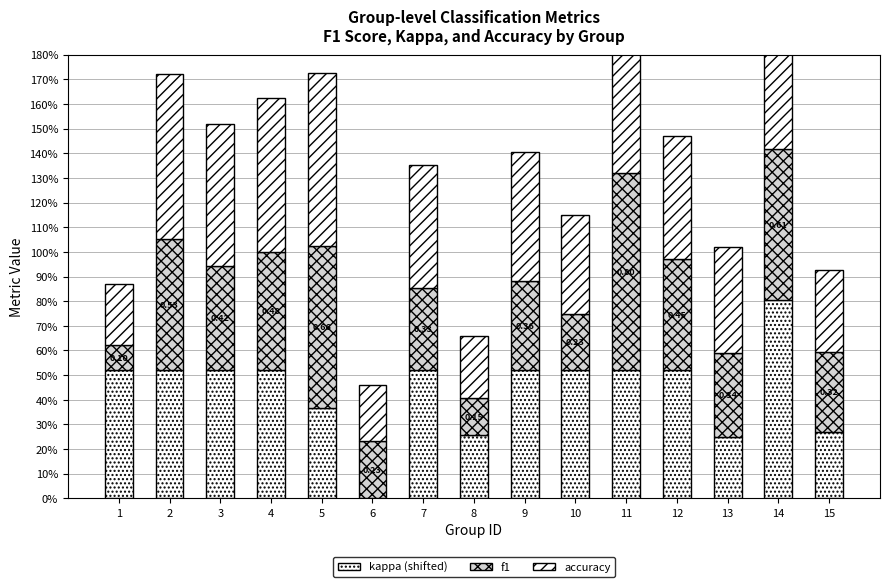

At how many categories does at least one series exceed 0?

15